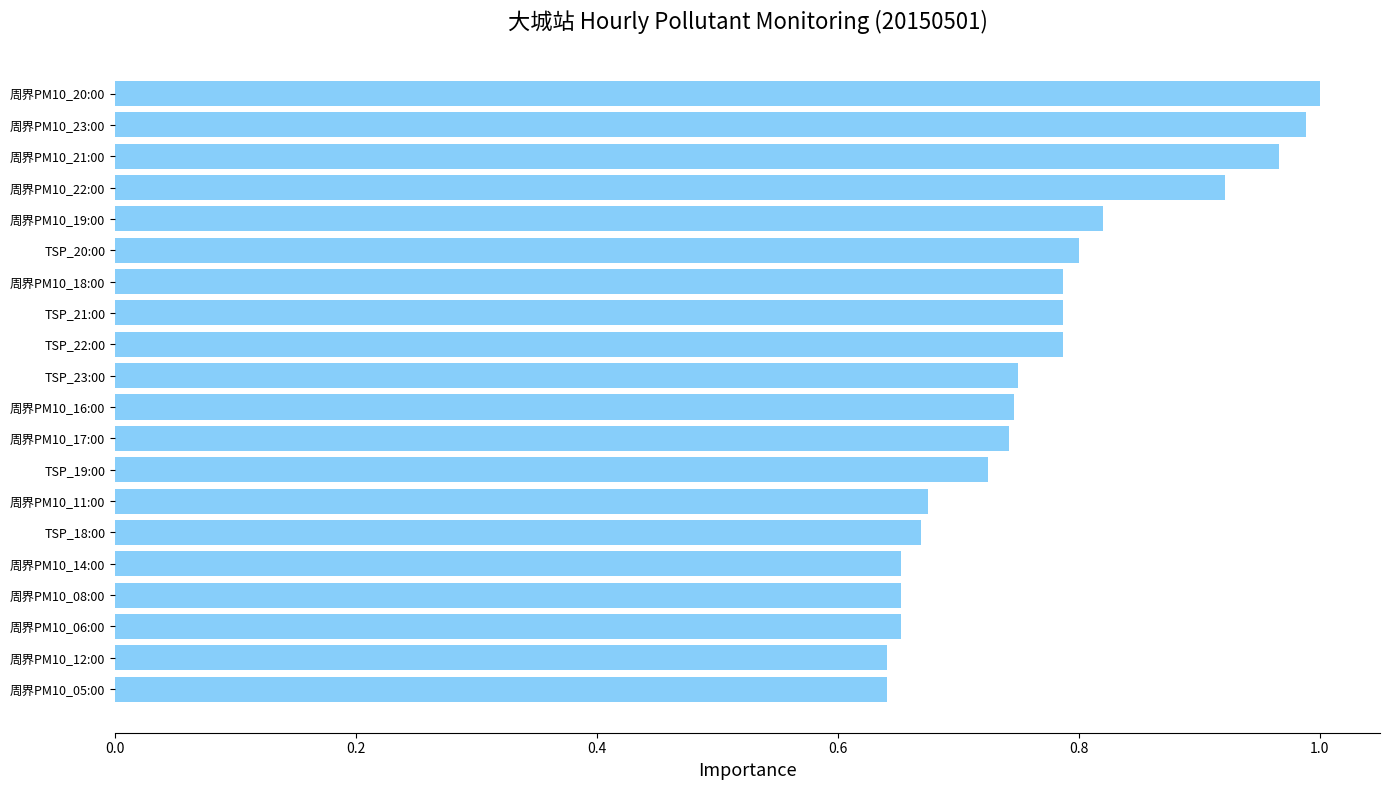

What is the difference between the maximum and minimum values?

0.4